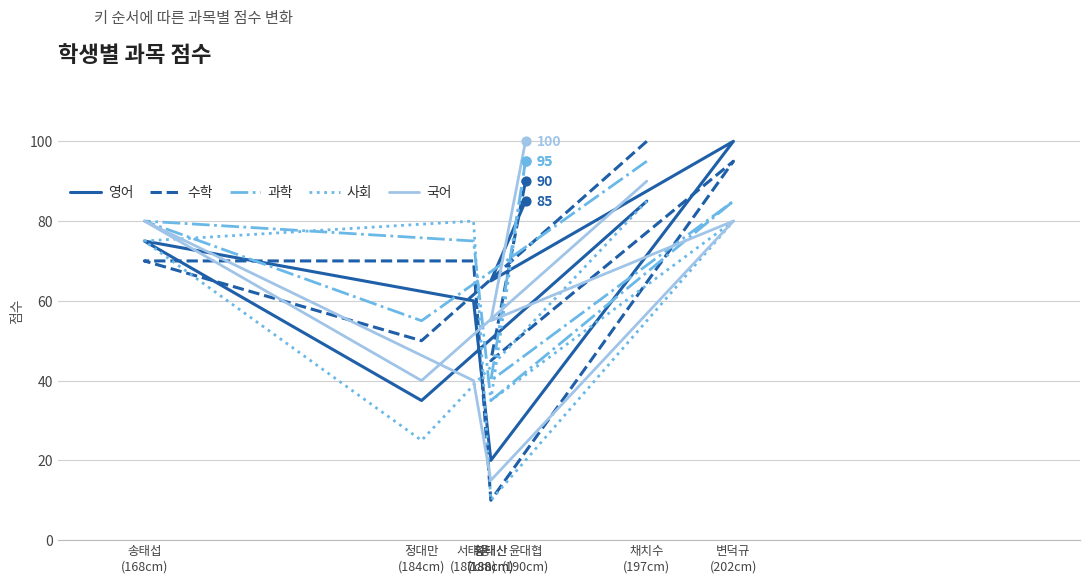

At how many categories does at least one series exceed 38?

7